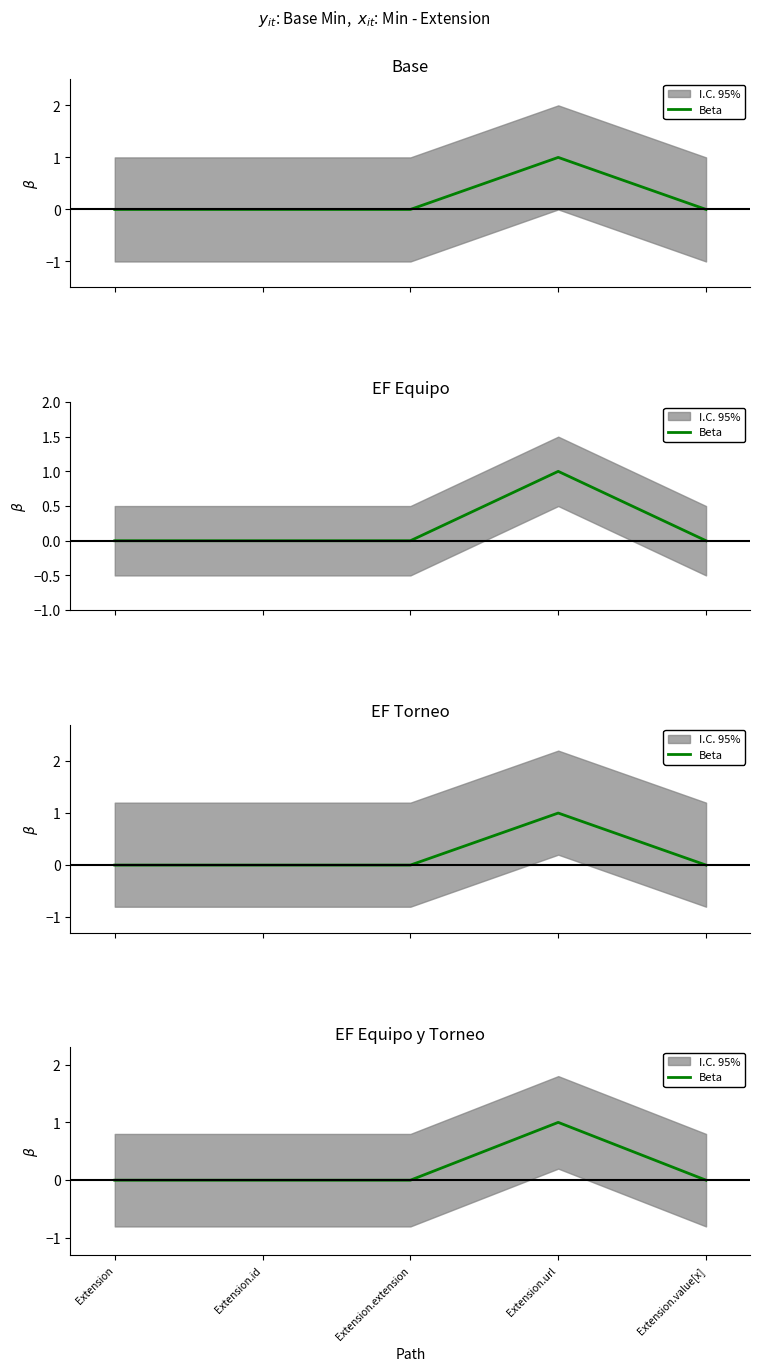

How many lines are shown in the chart?

1